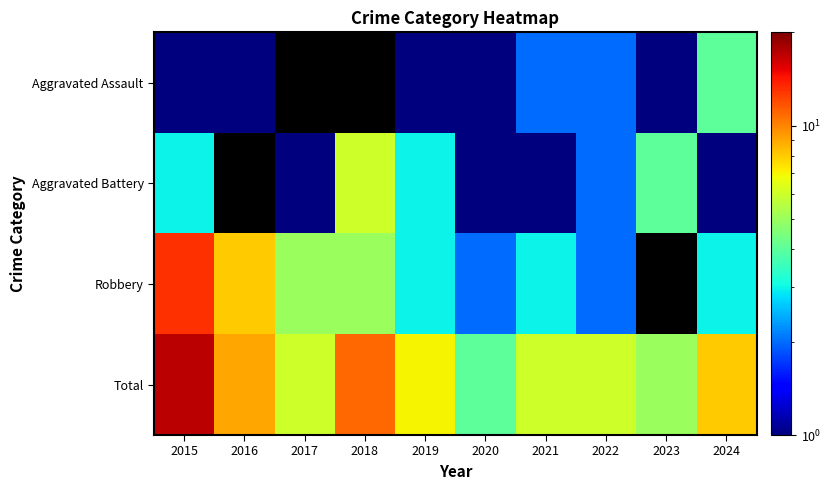

How many series are shown in this chart?

4